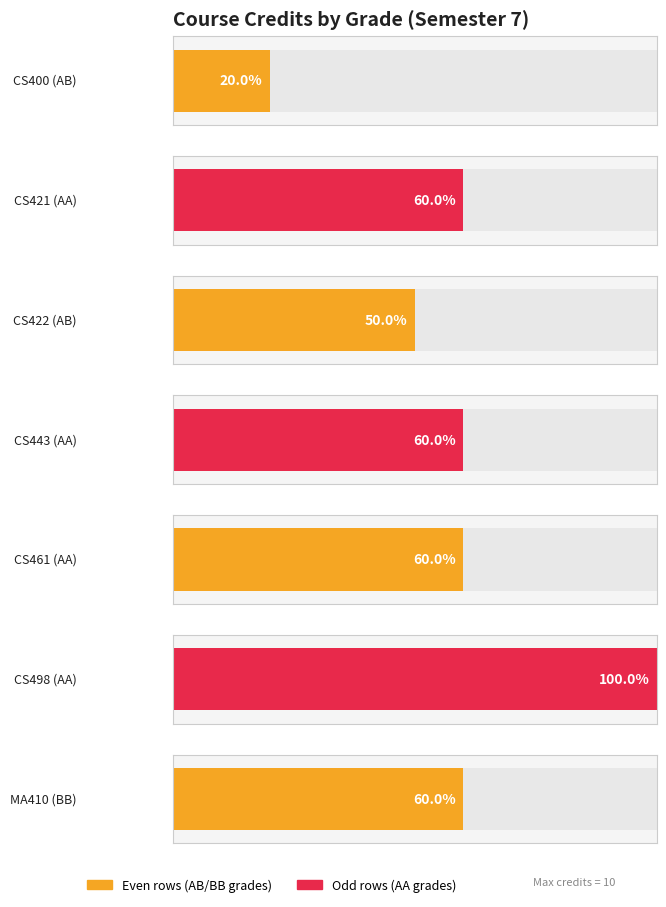

Count the number of categories in the chart.

7